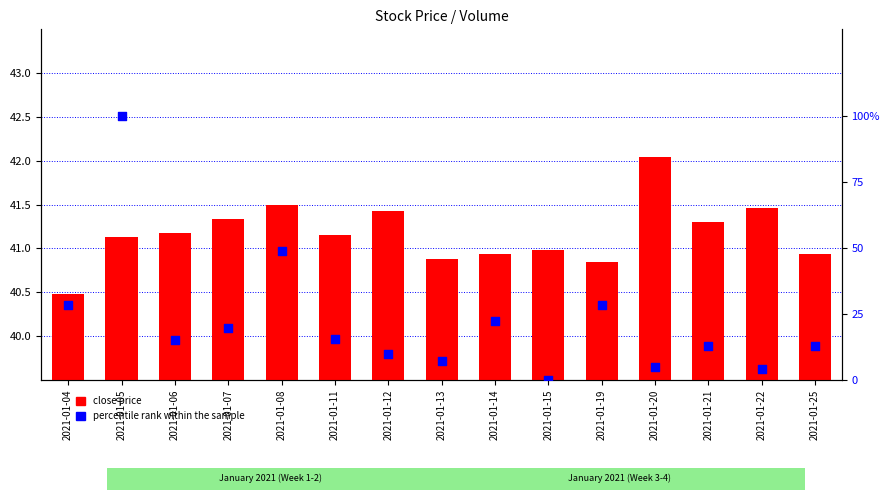

What are all the series names shown in the legend?

close price, percentile rank within the sample